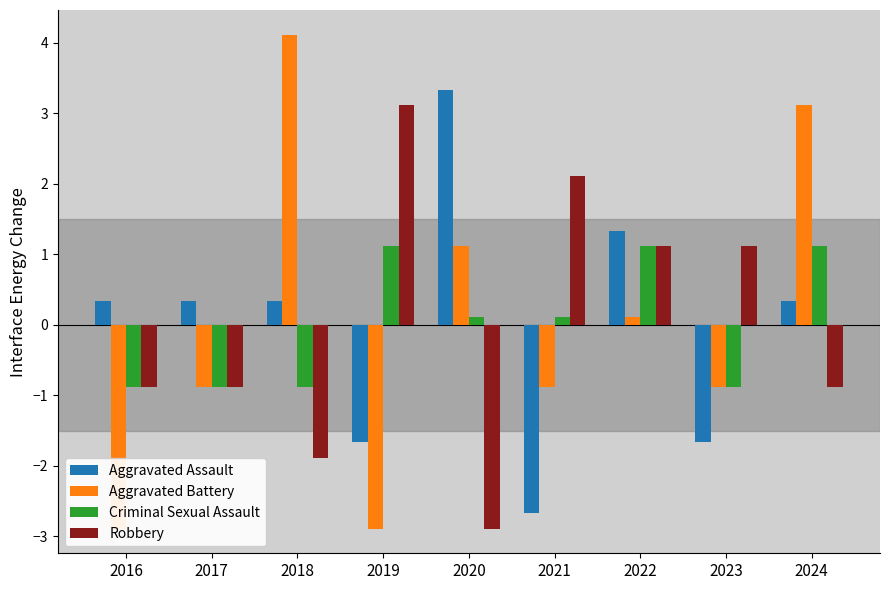

How many values in the Robbery series exceed 0?

4